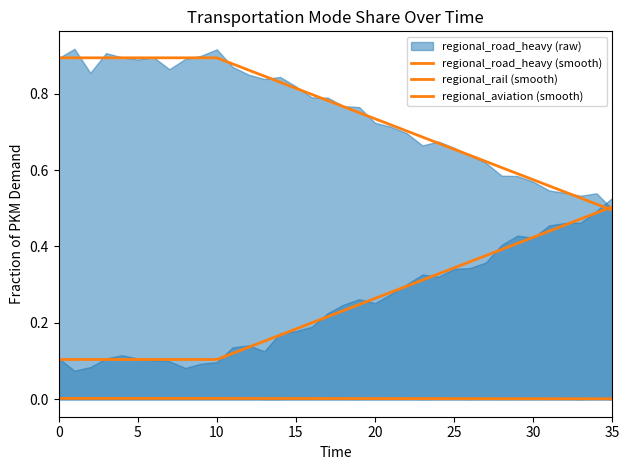

What is the total value across all series at 9?

1.0